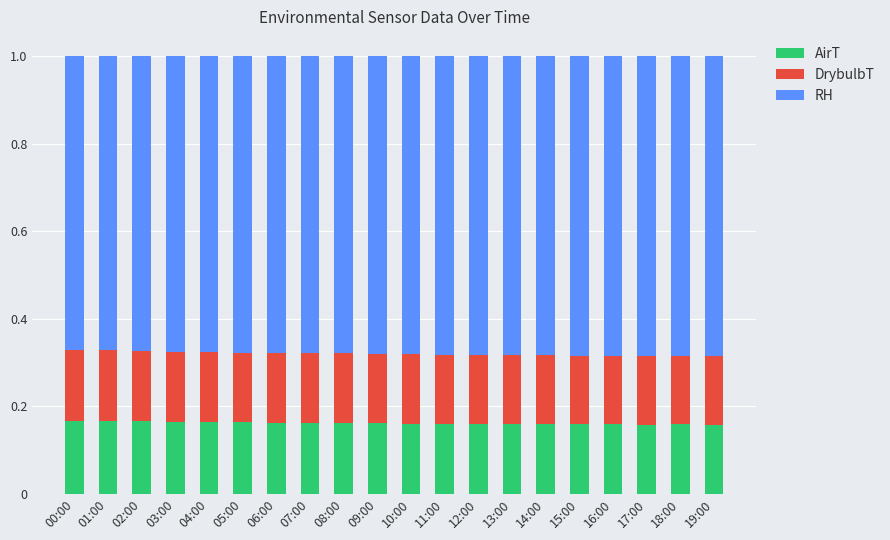

Is it true that AirT equals 0.3 at 06:00?

False